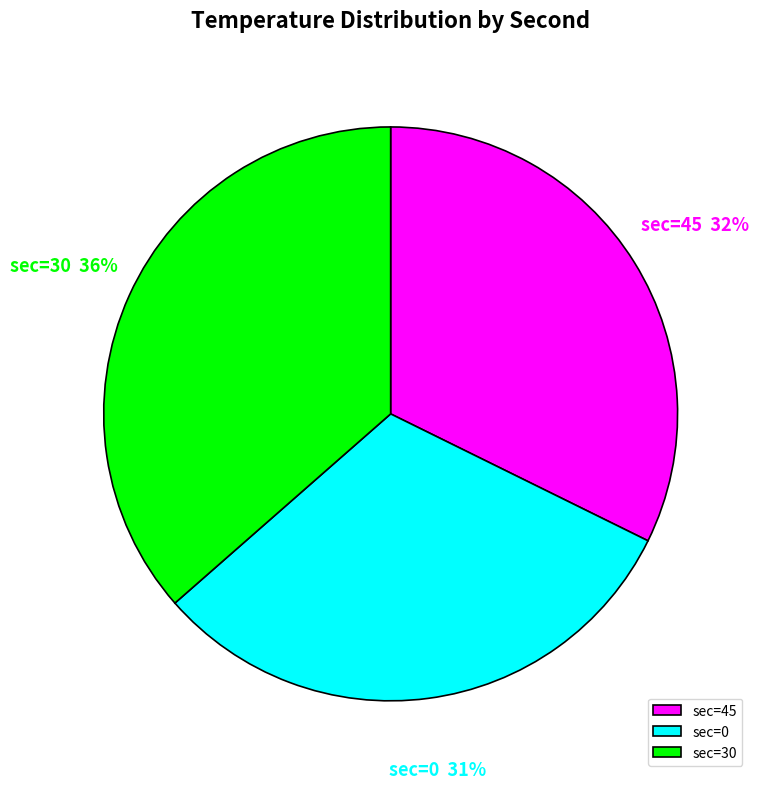

To the nearest percent, what is the average slice percentage?

33%